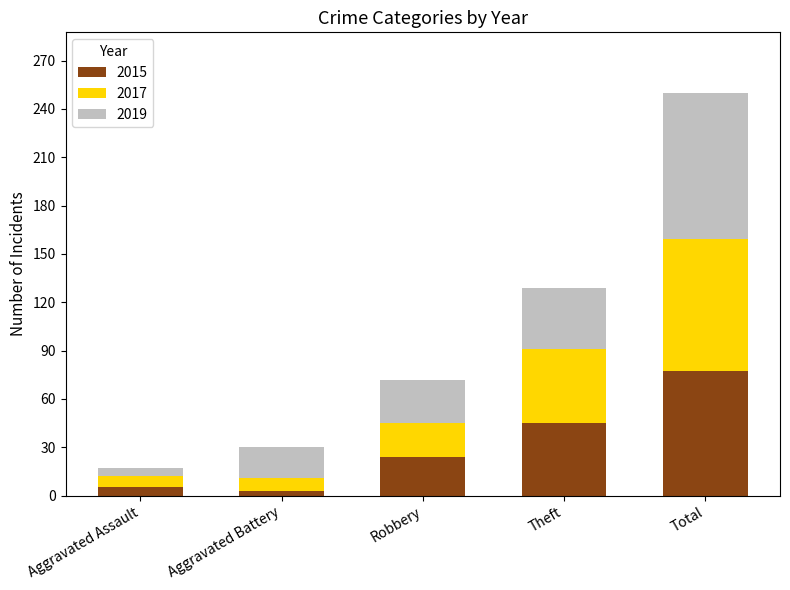

Does the chart contain stacked bars?

Yes